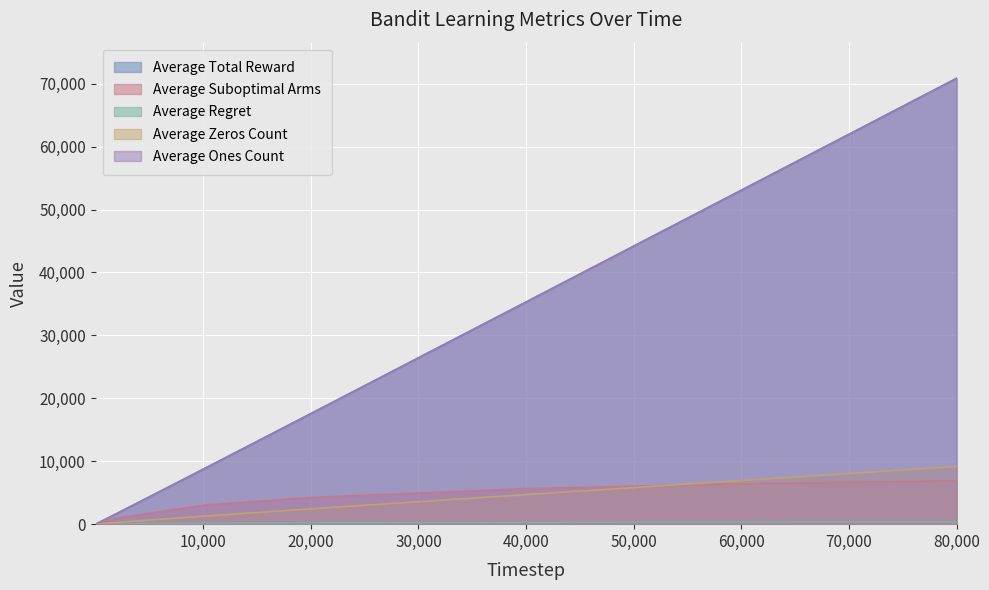

Is it true that Average Ones Count equals 170.2 at 200?

True